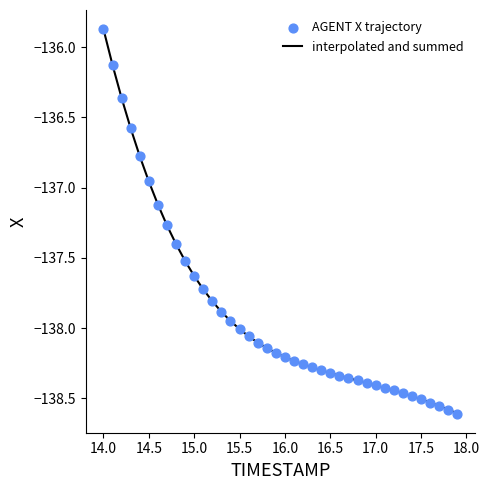

What is the difference between the maximum and minimum values?

2.7